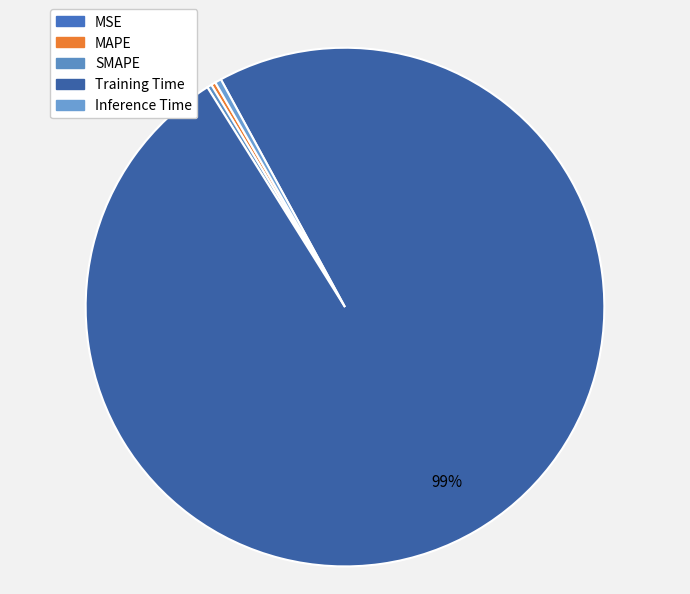

How many slices are in this pie chart?

5